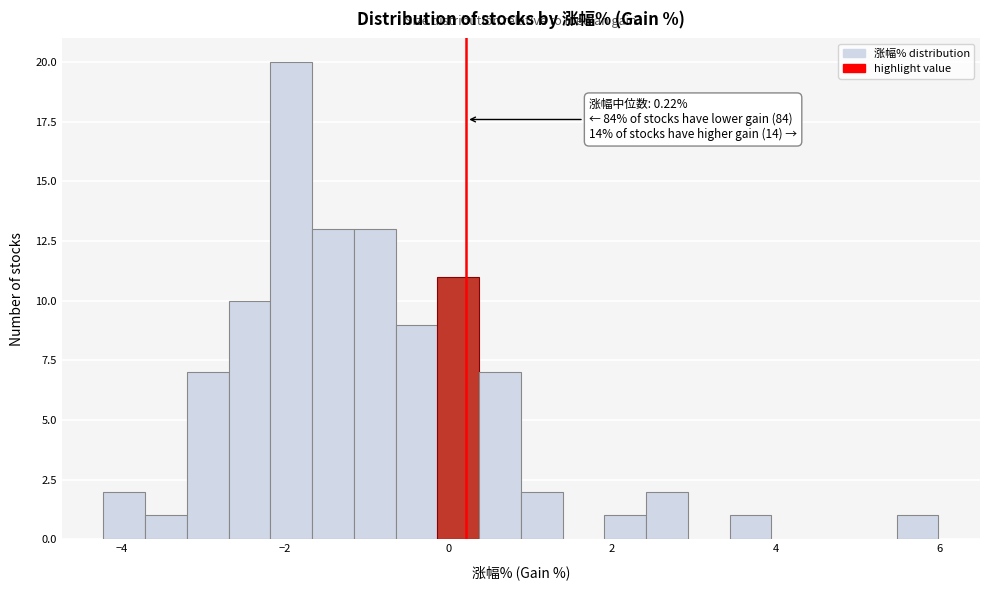

Read against the x-axis, roughly where is the centre of the tallest bar?

-2.0